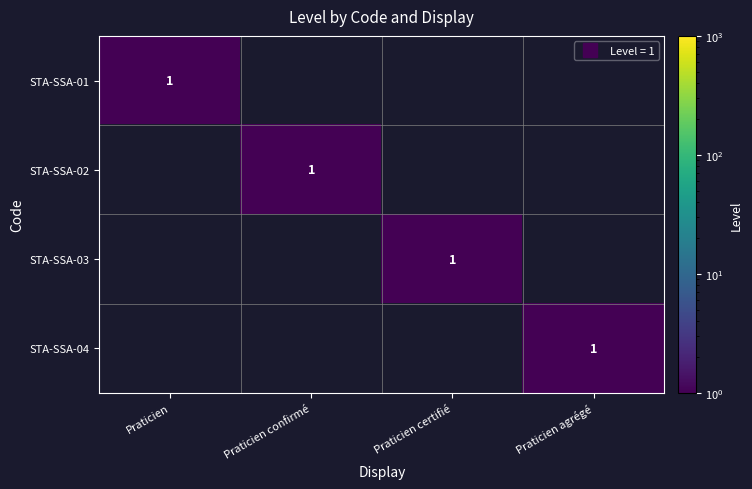

What is the maximum value shown in the chart?

1